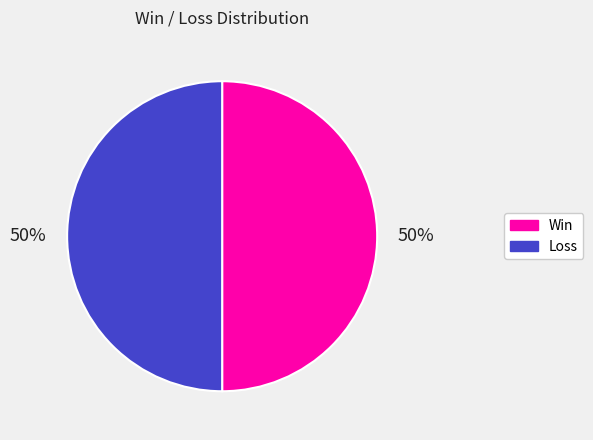

To the nearest percent, what is the average slice percentage?

50%